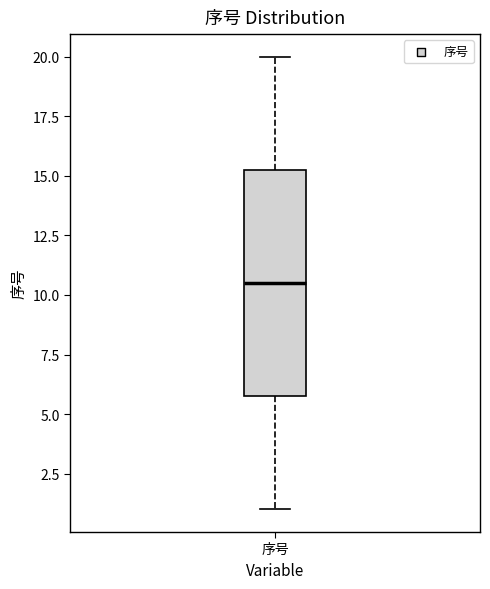

Where does the median line of the box for 序号 sit on the y-axis? The values are not printed on the chart, so give them approximately, as read against the axis.

10.5